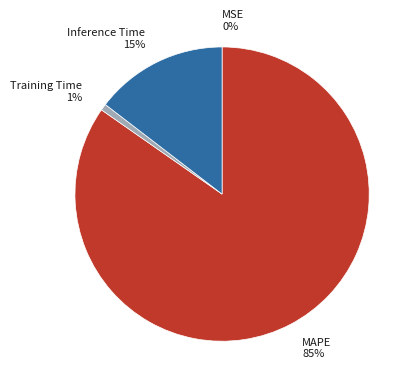

Which has a higher value, MAPE or Training Time?

MAPE